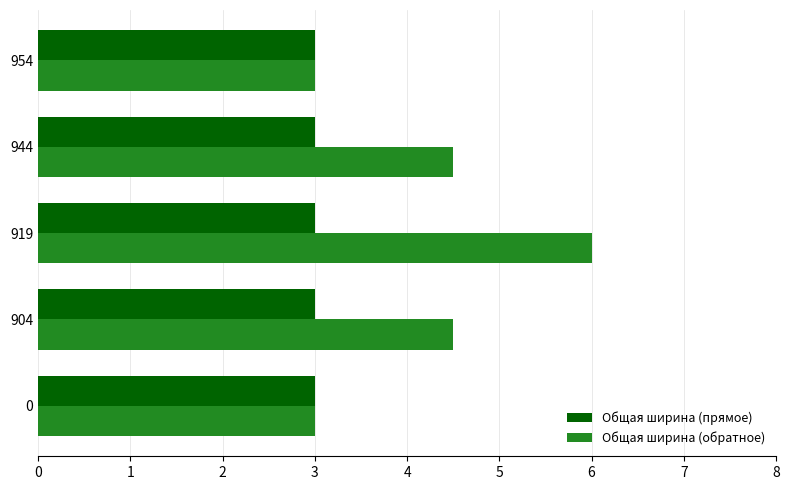

The Общая ширина (обратное) series shows 3.0 at 954. True or false?

True